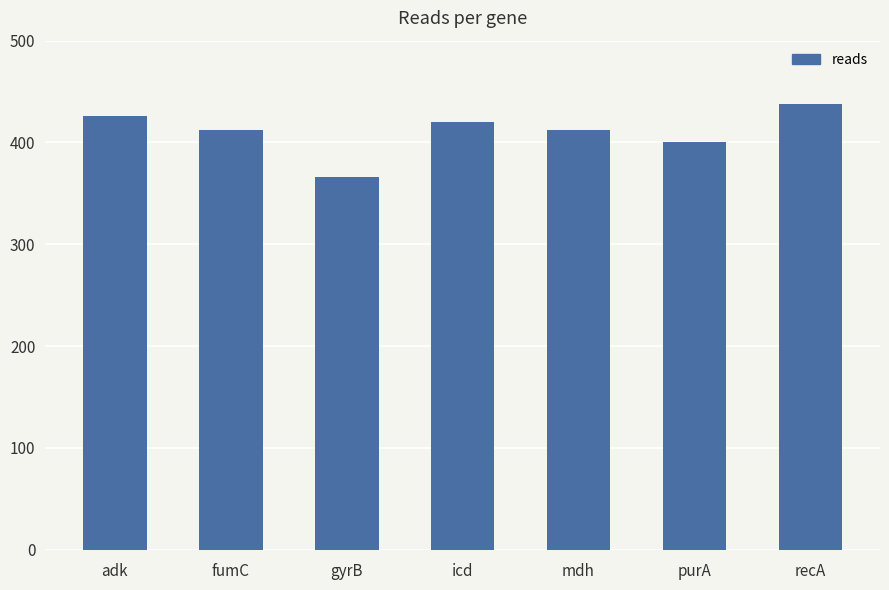

How many data points does each series have?

7